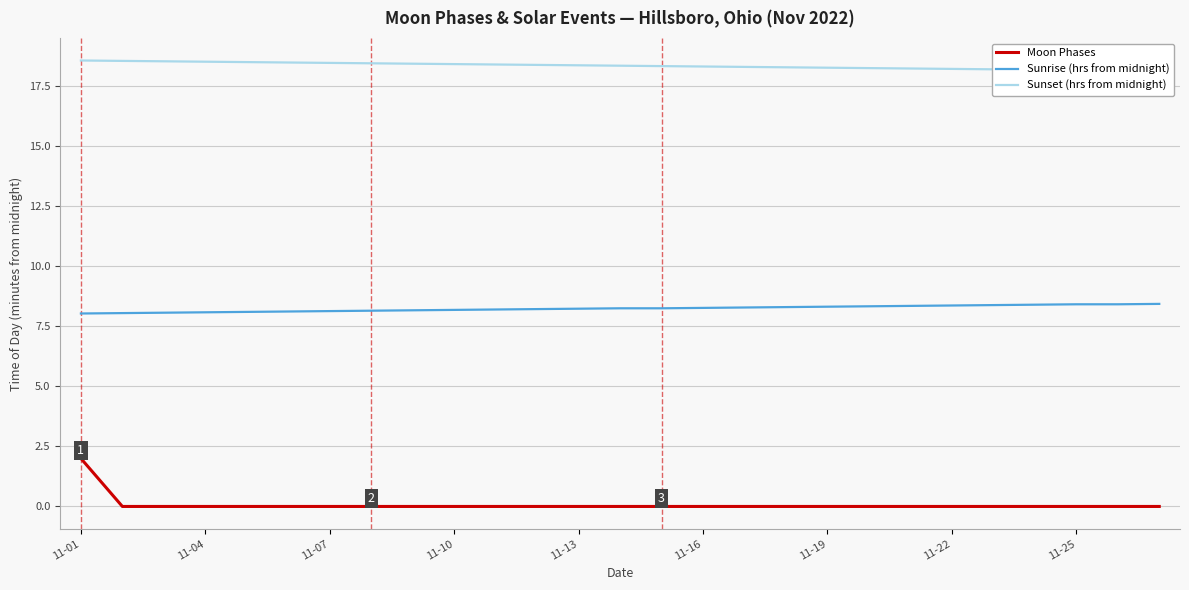

The value of Sunset (hrs from midnight) at 22 is 28.3. True or false?

False